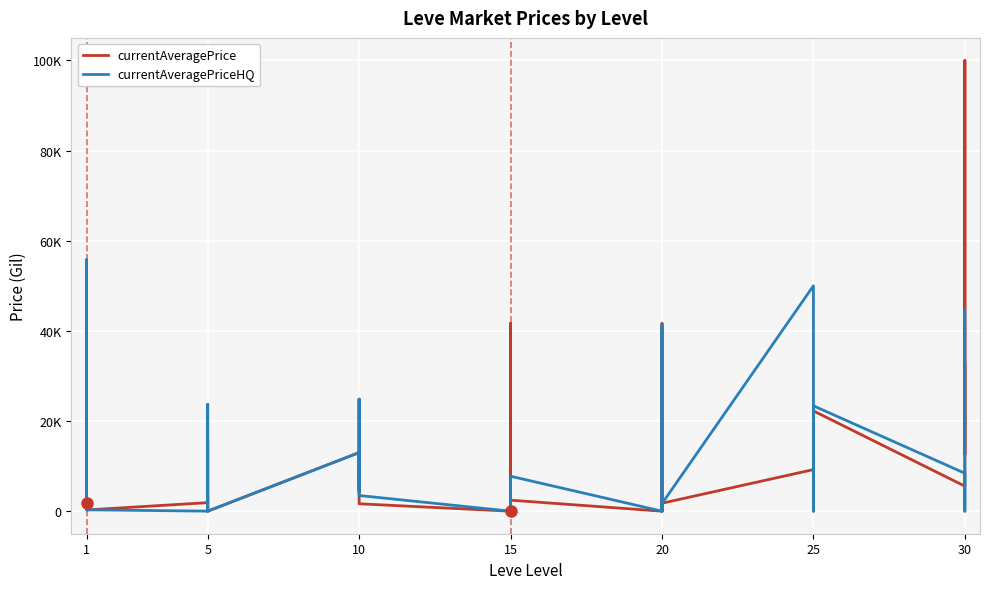

What are all the series names shown in the legend?

currentAveragePrice, currentAveragePriceHQ